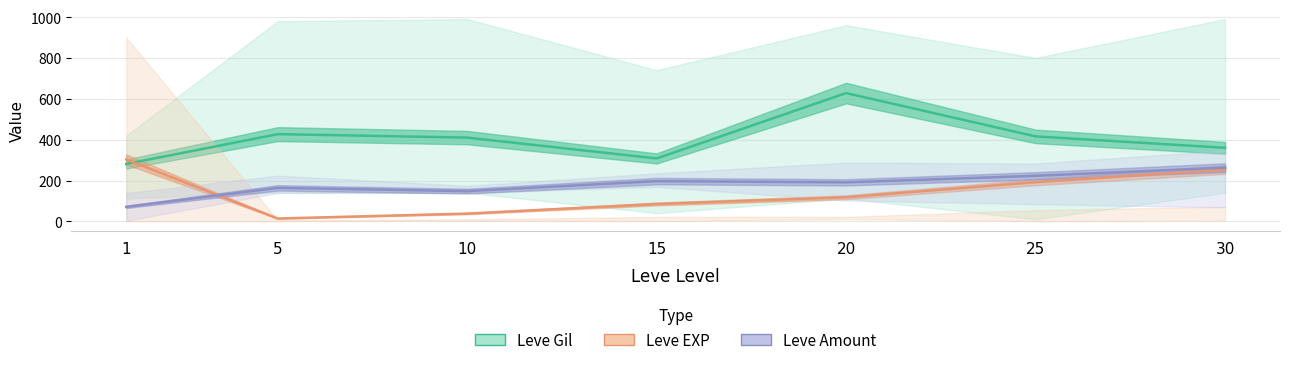

True or false: Leve Amount has more than 1 points higher than both neighbors.

True